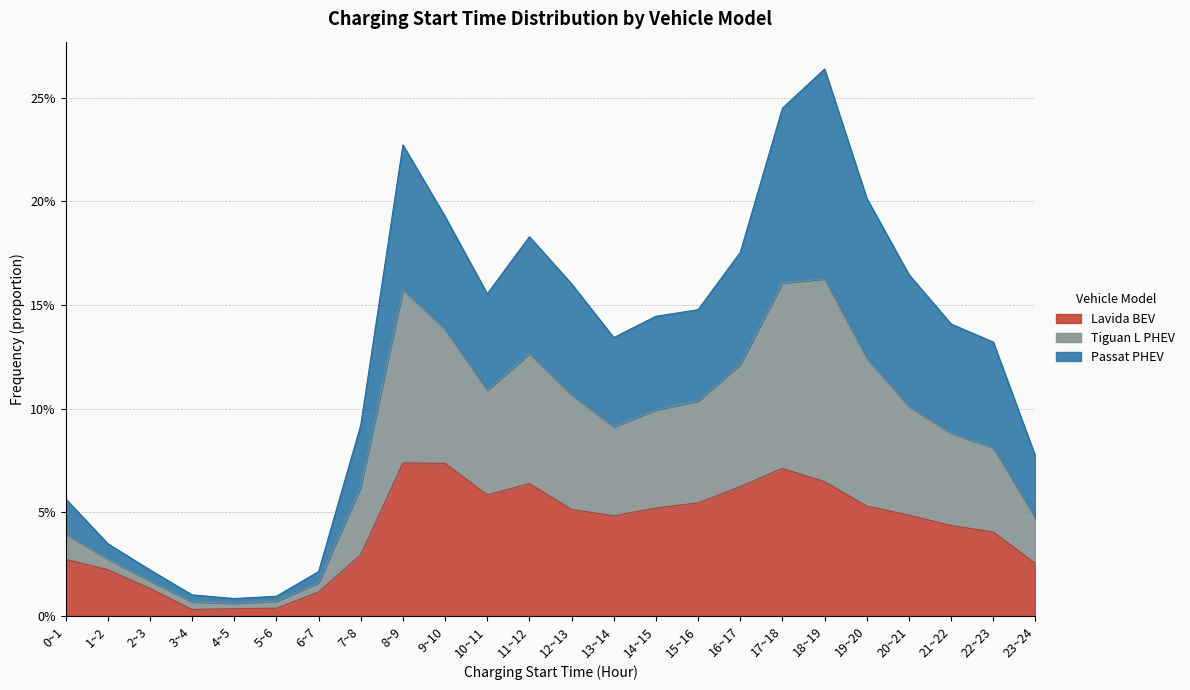

What is the maximum value for Lavida BEV?

0.1